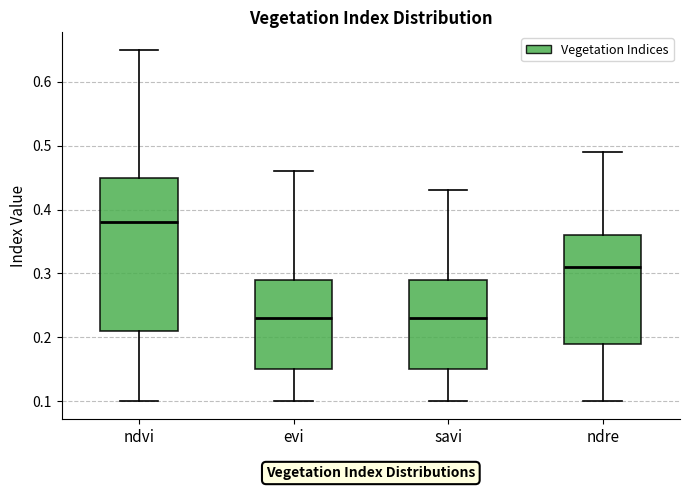

Reading left to right, read every box against the y-axis: the position of its median line, the range the box covers, and the ends of its whiskers. The values are not printed on the chart, so give them approximately, as read against the axis.

ndvi: median 0.38, box 0.21 to 0.45, whiskers 0.10 to 0.65
evi: median 0.23, box 0.15 to 0.29, whiskers 0.10 to 0.46
savi: median 0.23, box 0.15 to 0.29, whiskers 0.10 to 0.43
ndre: median 0.31, box 0.19 to 0.36, whiskers 0.10 to 0.49